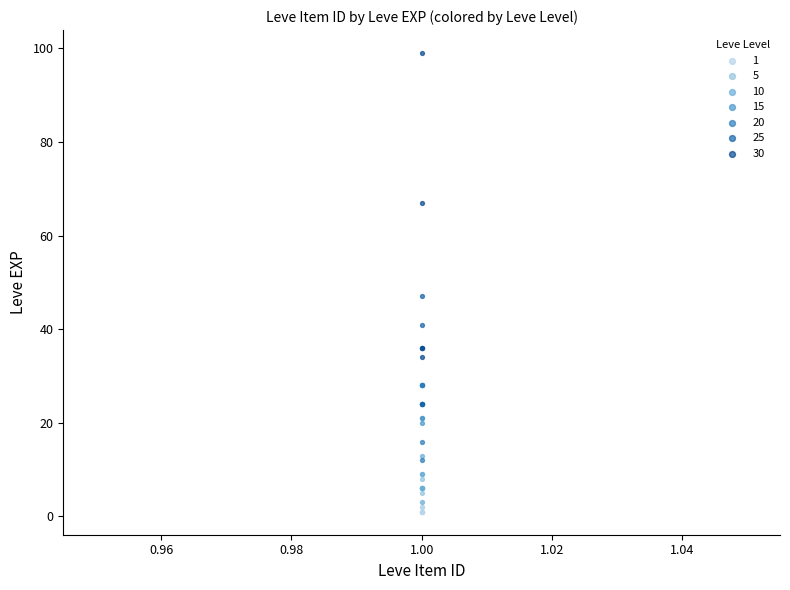

Which series contains the lowest Y value?

1